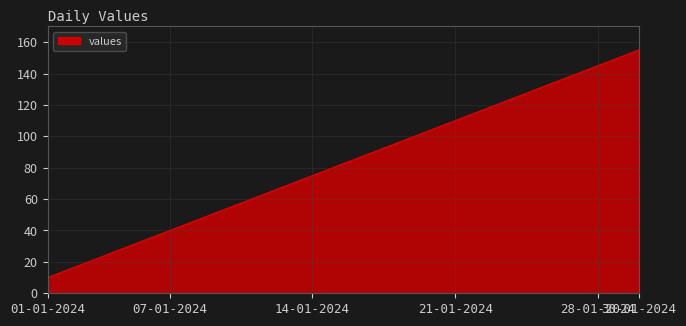

What is the greatest value displayed?

155